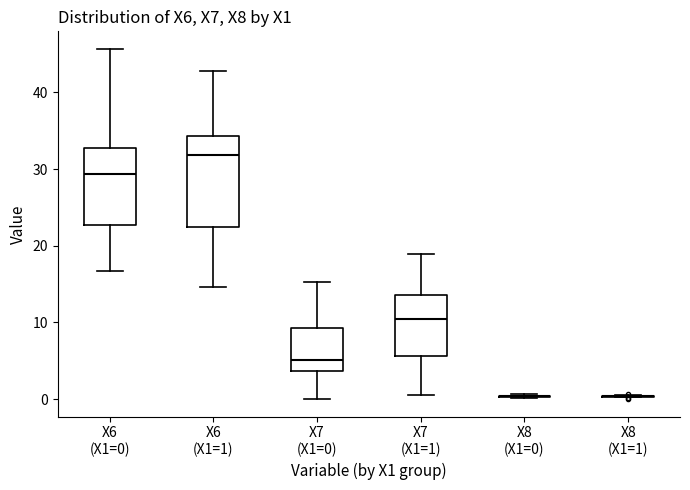

Which box is the tallest, from its lower edge to its upper edge?

X6 (X1=1)